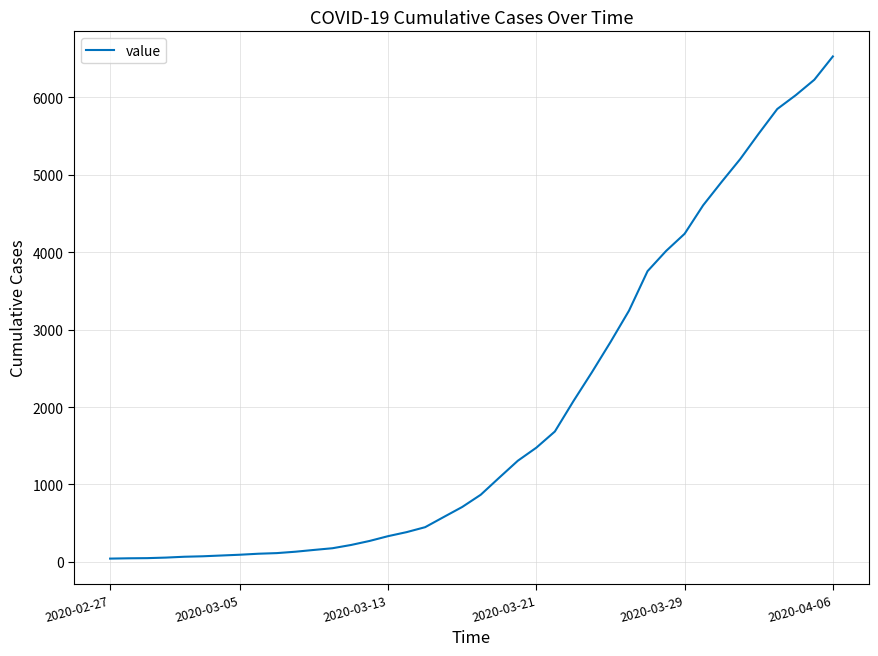

Does the chart have visible grid lines?

Yes